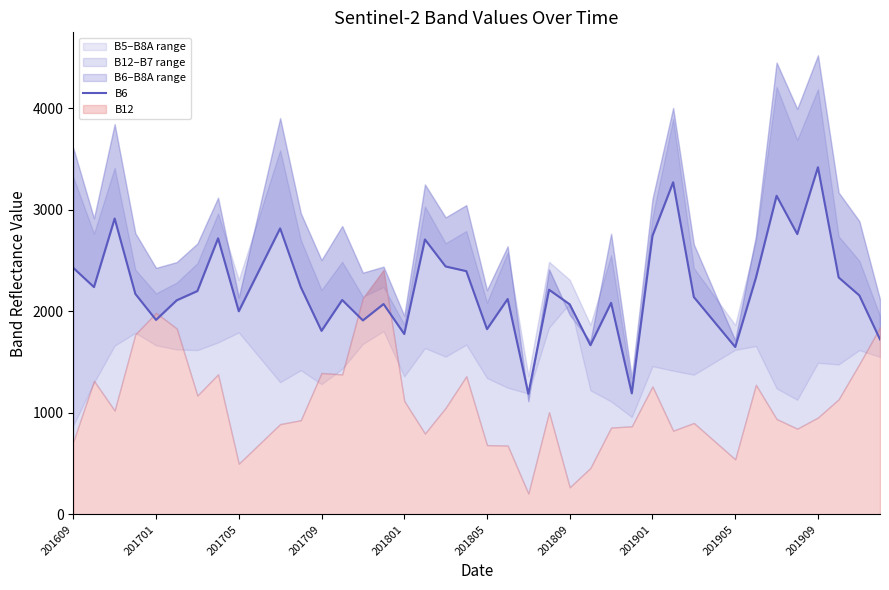

What is the difference between the maximum and second lowest values?

2226